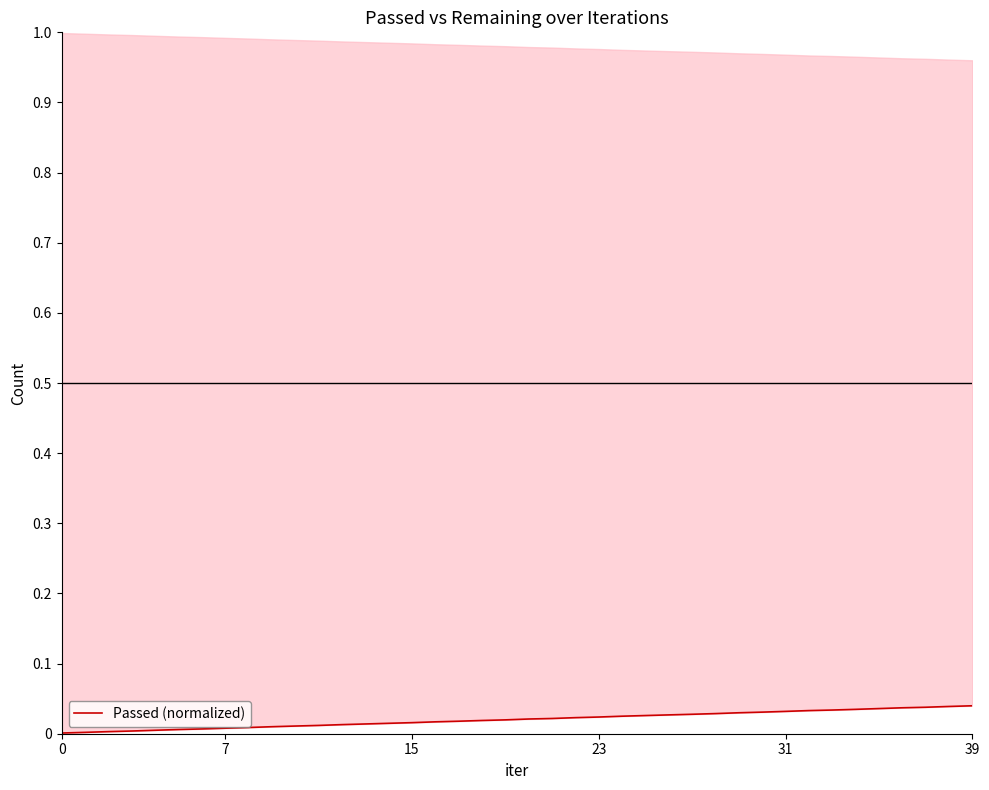

Does the chart display data point markers on the line(s)?

No